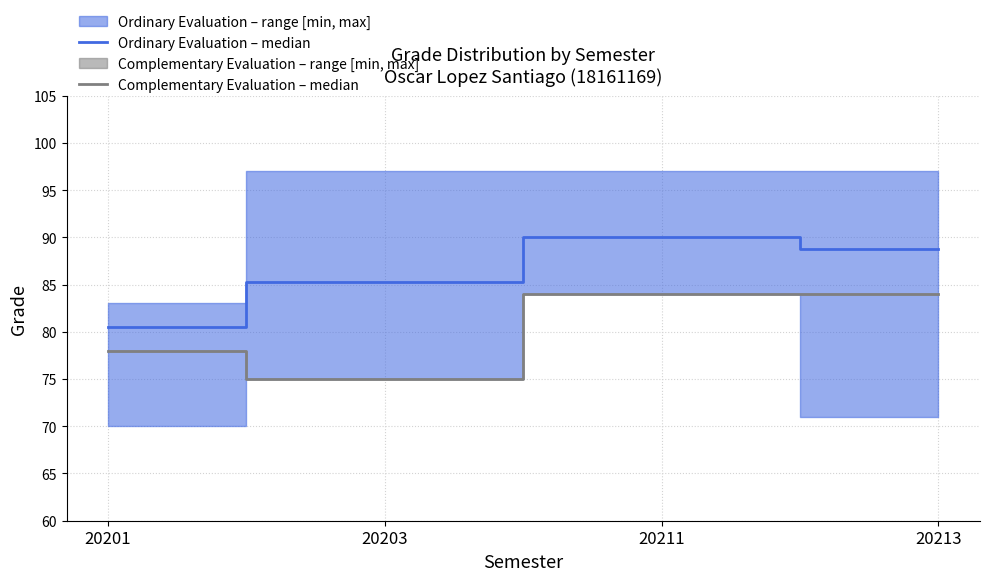

The Complementary Evaluation – median series shows 84.0 at 20213. True or false?

True